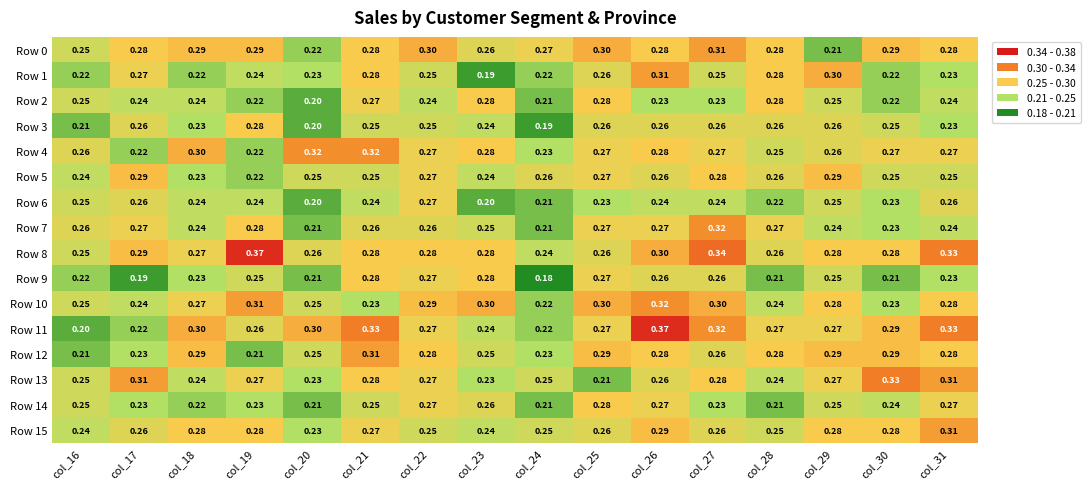

Which series changed the most between col_27 and col_28?

Row 8